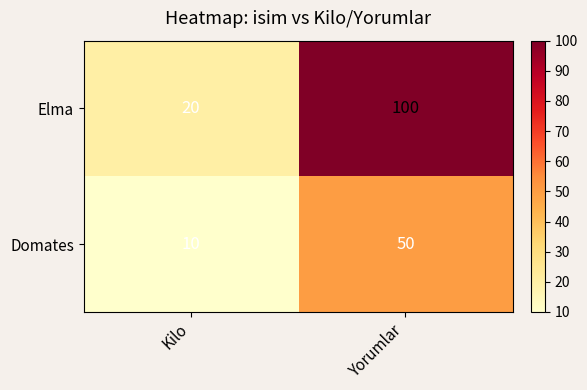

List the series in order of their overall mean, lowest first.

Domates, Elma